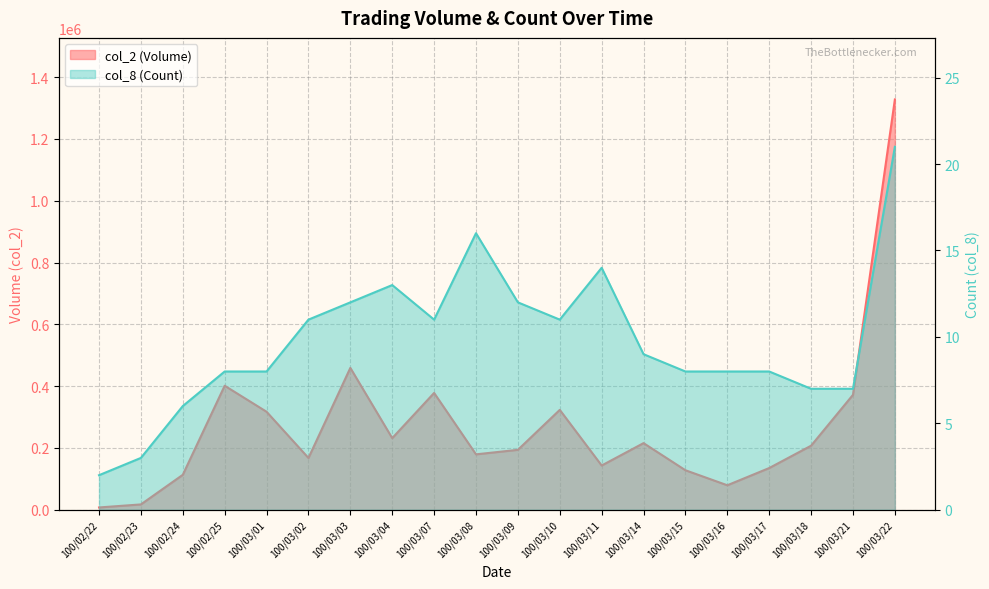

What is the smallest value displayed?

2